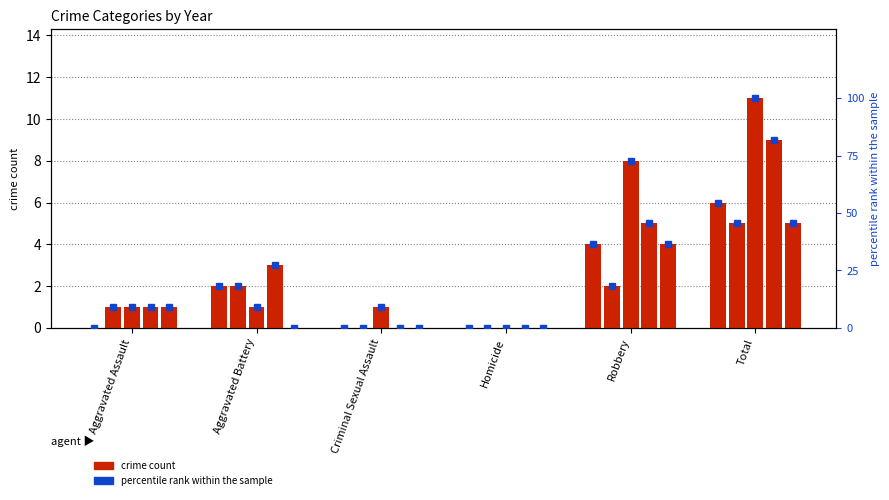

What is the sum of the 2017 values at Criminal Sexual Assault and Aggravated Battery?

2